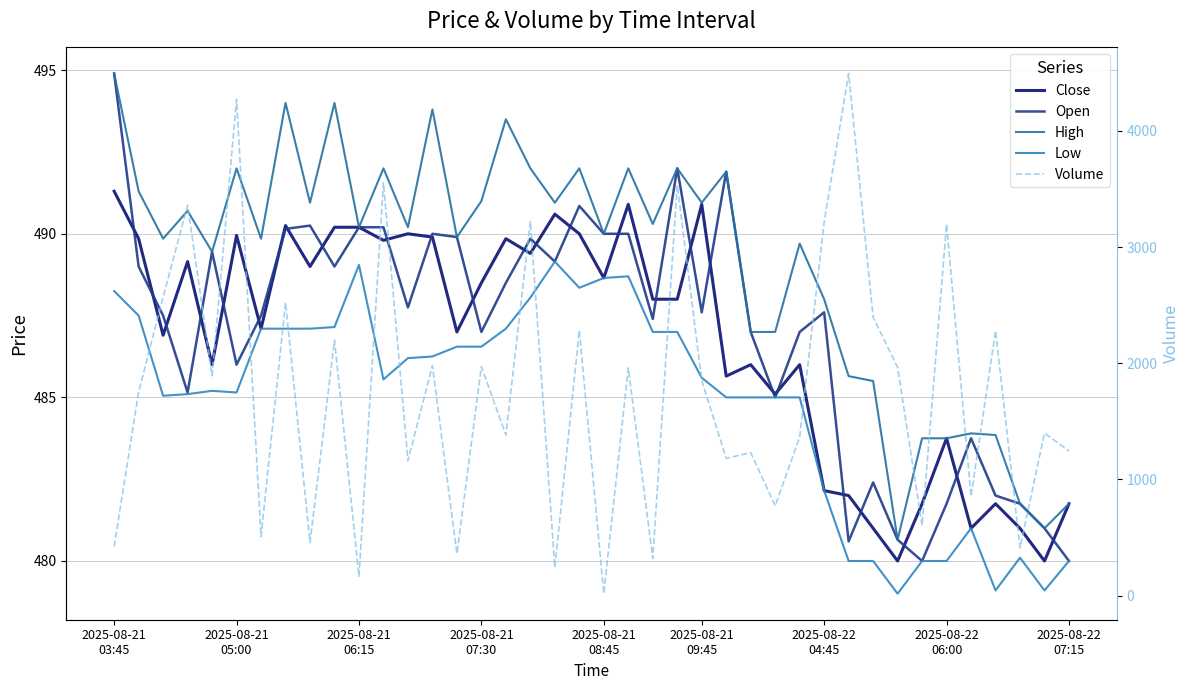

Which has a higher value, 13 or 29?

13